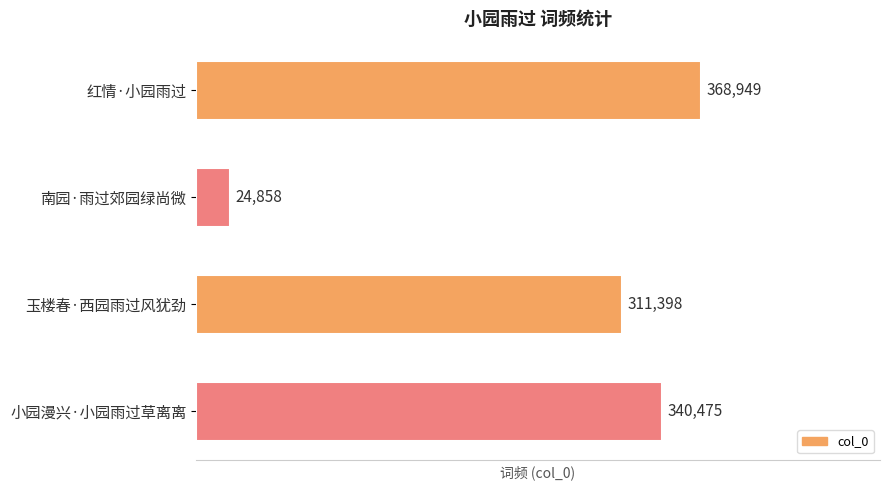

Count the number of data series in this chart.

1